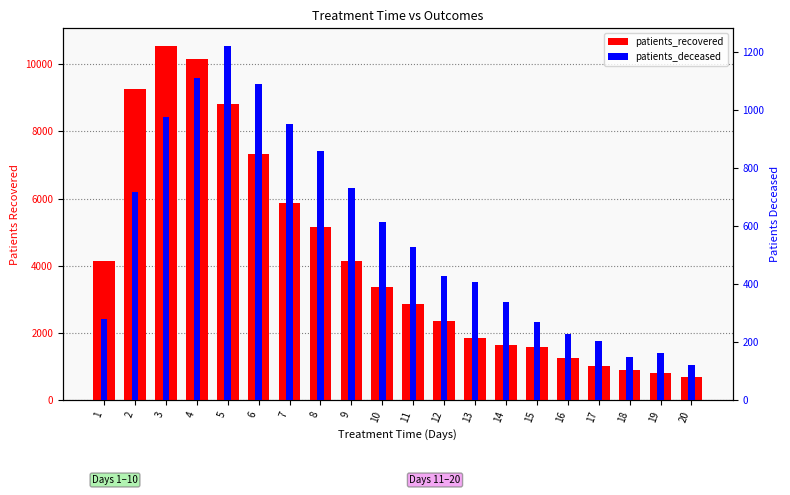

Reading left to right, extract all data points from this chart.

patients_recovered: 4131	9267	10541	10153	8816	7313	5881	5156	4138	3361	2868	2352	1858	1630	1574	1255	1008	903	813	673
patients_deceased: 279	717	975	1111	1221	1089	952	858	730	613	528	427	407	337	269	228	204	150	161	120